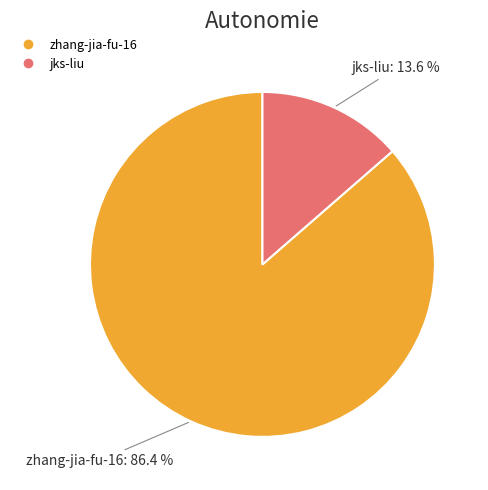

Does any single category account for the majority?

Yes